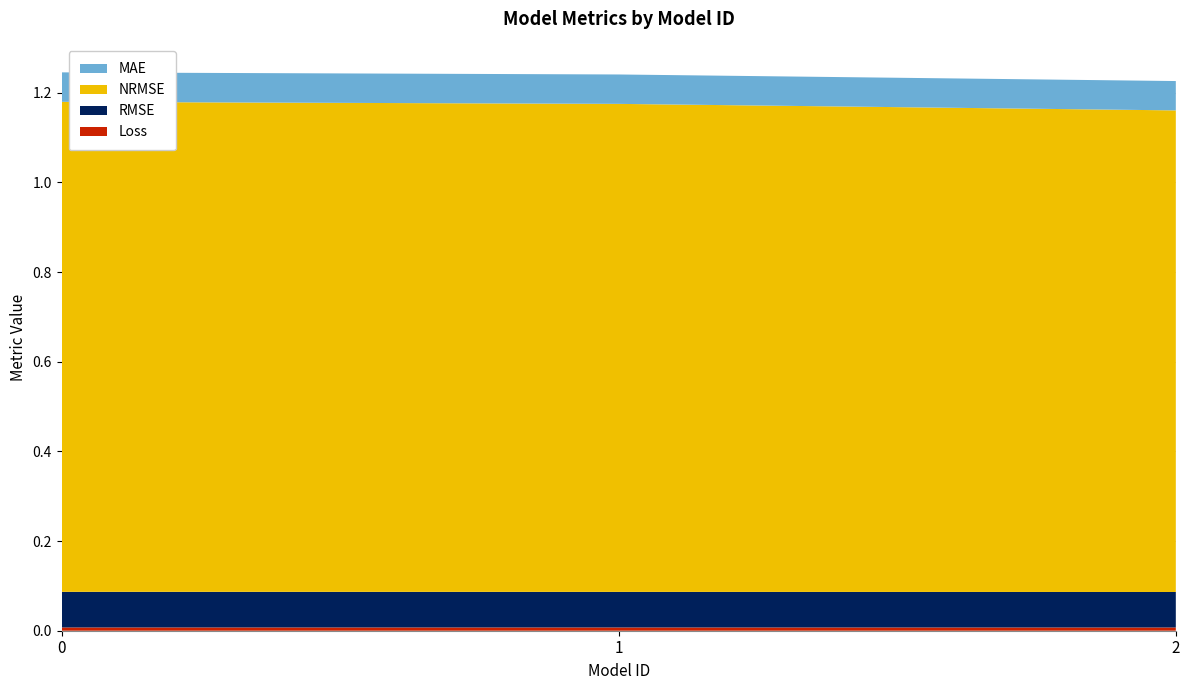

Reading right to left, transcribe all the data shown in this chart.

Loss: 0.0	0.0	0.0
RMSE: 0.1	0.1	0.1
NRMSE: 1.1	1.1	1.1
MAE: 0.1	0.1	0.1